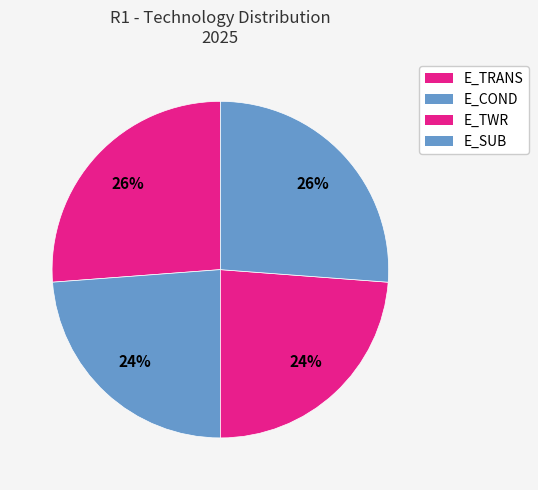

Count the number of slices in the pie.

4